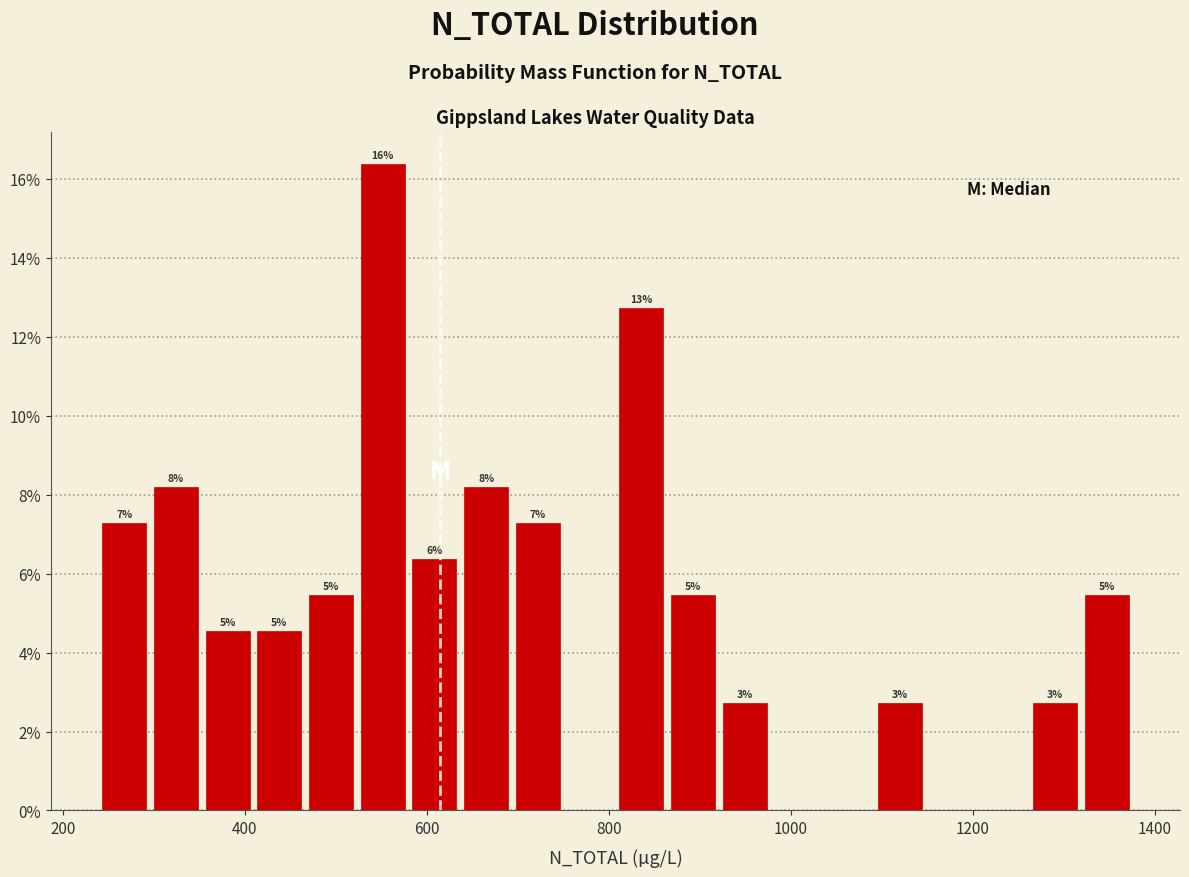

Around what value on the x-axis is the tallest bar? Give the approximate position of its centre, as read against the axis.

560